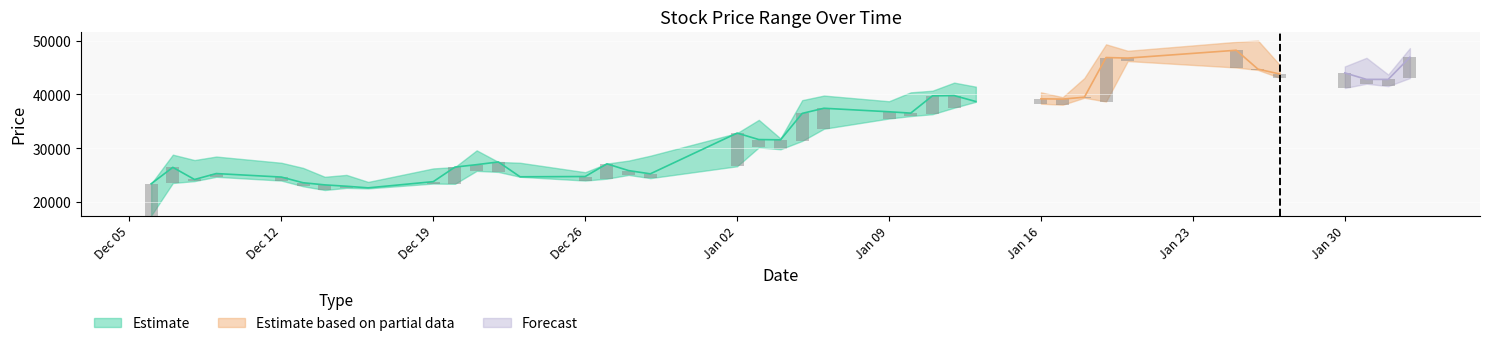

Reading left to right, extract all data points from this chart.

High: 2022-12-06=23450	2022-12-07=28850	2022-12-08=27850	2022-12-09=28500	2022-12-12=27350	2022-12-13=26400	2022-12-14=24750	2022-12-15=25100	2022-12-16=23800	2022-12-19=26300	2022-12-20=26550	2022-12-21=29650	2022-12-22=27500	2022-12-23=27350	2022-12-26=25600	2022-12-27=27200	2022-12-28=27750	2022-12-29=28650	2023-01-02=32850	2023-01-03=35300	2023-01-04=31850	2023-01-05=38950	2023-01-06=39800	2023-01-09=38750	2023-01-10=40400	2023-01-11=40700	2023-01-12=42200	2023-01-13=41450	2023-01-16=40400	2023-01-17=39500	2023-01-18=43050	2023-01-19=49300	2023-01-20=48100	2023-01-25=49750	2023-01-26=50000	2023-01-27=45500	2023-01-30=45200	2023-01-31=46800	2023-02-01=43700	2023-02-02=48600
Close: 2022-12-06=23450	2022-12-07=26500	2022-12-08=24250	2022-12-09=25350	2022-12-12=24700	2022-12-13=23650	2022-12-14=23250	2022-12-15=23000	2022-12-16=22700	2022-12-19=23850	2022-12-20=26550	2022-12-21=27000	2022-12-22=27500	2022-12-23=24750	2022-12-26=24800	2022-12-27=27150	2022-12-28=25900	2022-12-29=25300	2023-01-02=32850	2023-01-03=31650	2023-01-04=31600	2023-01-05=36500	2023-01-06=37450	2023-01-09=36800	2023-01-10=36550	2023-01-11=39750	2023-01-12=39800	2023-01-13=38700	2023-01-16=39200	2023-01-17=39150	2023-01-18=39500	2023-01-19=46850	2023-01-20=46750	2023-01-25=48200	2023-01-26=44700	2023-01-27=43800	2023-01-30=44000	2023-01-31=42800	2023-02-01=42800	2023-02-02=46900
Low: 2022-12-06=17550	2022-12-07=23600	2022-12-08=23950	2022-12-09=24750	2022-12-12=24050	2022-12-13=23000	2022-12-14=22300	2022-12-15=22700	2022-12-16=22600	2022-12-19=23500	2022-12-20=23450	2022-12-21=25850	2022-12-22=25650	2022-12-23=24750	2022-12-26=24050	2022-12-27=24400	2022-12-28=25100	2022-12-29=24500	2023-01-02=26700	2023-01-03=30200	2023-01-04=29850	2023-01-05=31400	2023-01-06=33650	2023-01-09=35550	2023-01-10=36000	2023-01-11=36350	2023-01-12=37550	2023-01-13=38650	2023-01-16=38300	2023-01-17=38100	2023-01-18=39400	2023-01-19=38700	2023-01-20=46200	2023-01-25=45000	2023-01-26=44550	2023-01-27=43100	2023-01-30=41200	2023-01-31=42000	2023-02-01=41550	2023-02-02=43050